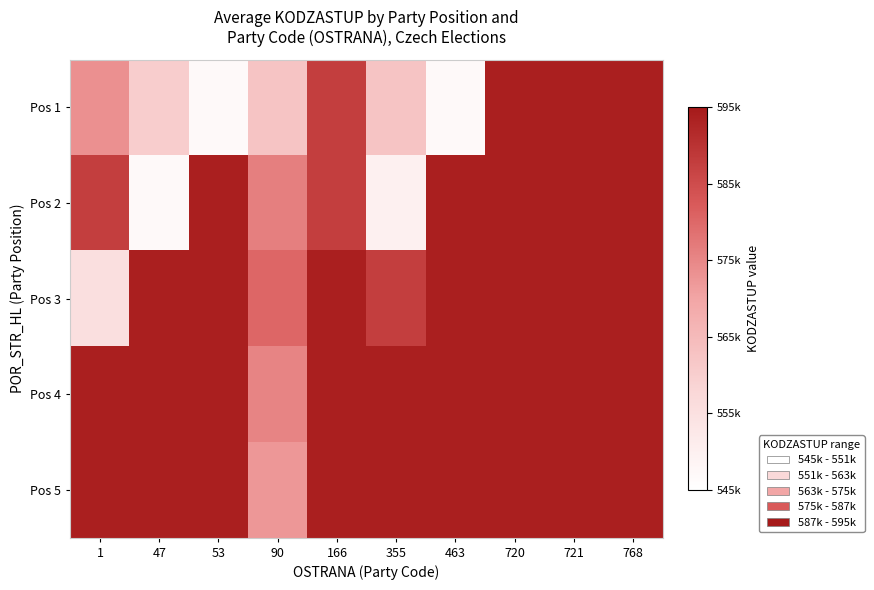

What is the total value across all series at 90?

2866650